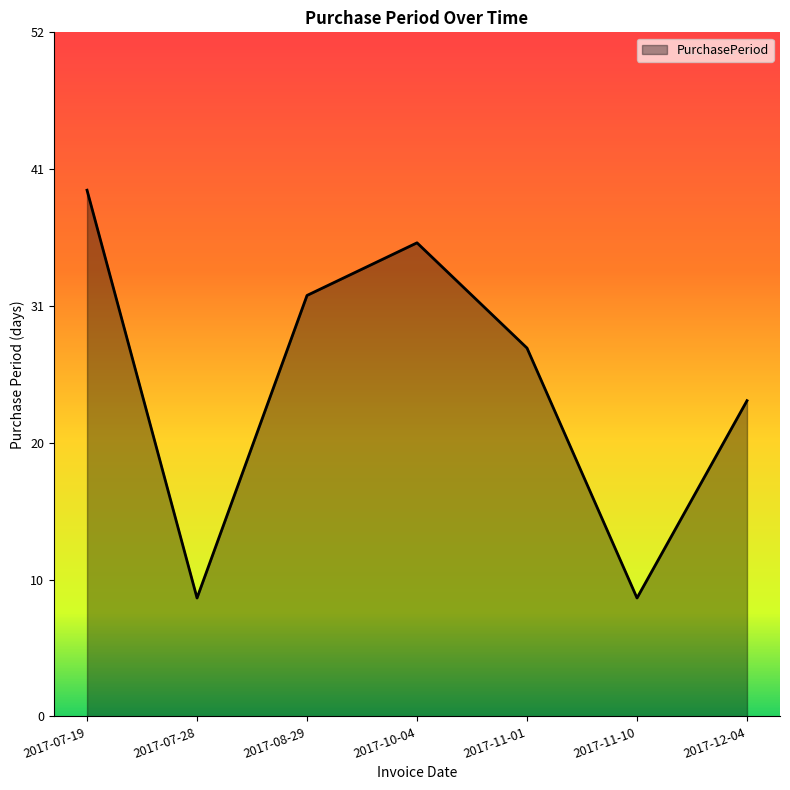

Read the value at 2017-12-04.

24